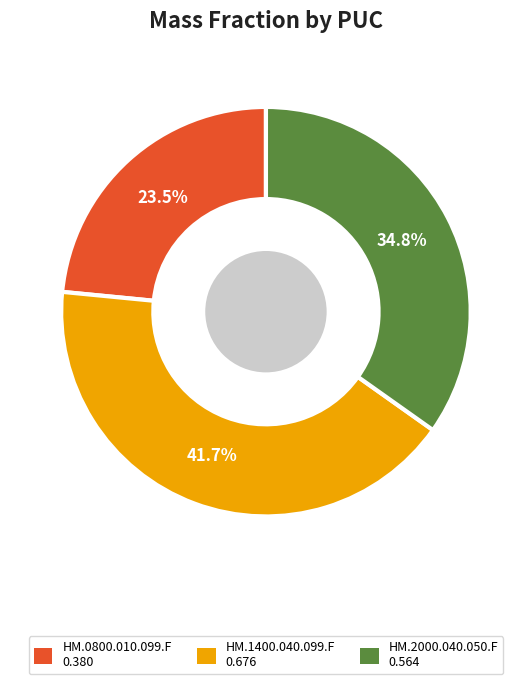

To the nearest percent, what is the difference between the largest and smallest slice percentages?

18%